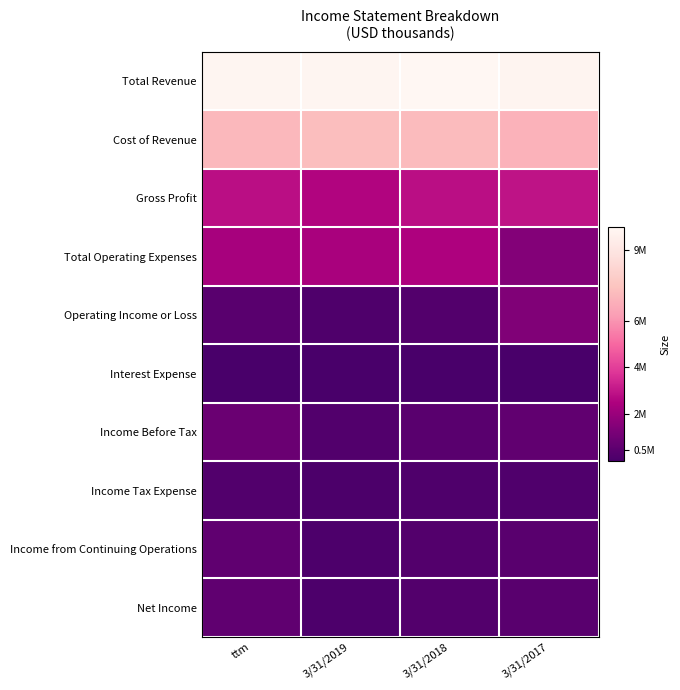

List the series in order of their peak value, highest first.

Total Revenue, Cost of Revenue, Gross Profit, Total Operating Expenses, Operating Income or Loss, Income Before Tax, Income from Continuing Operations, Net Income, Income Tax Expense, Interest Expense